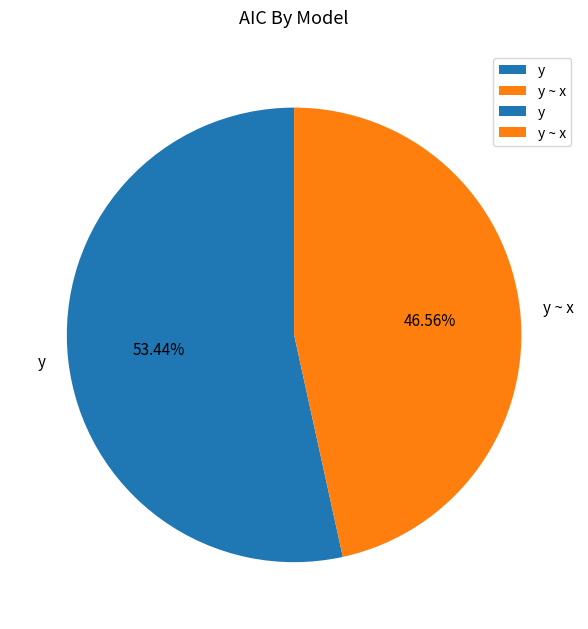

To the nearest percent, what portion does y ~ x represent?

47%